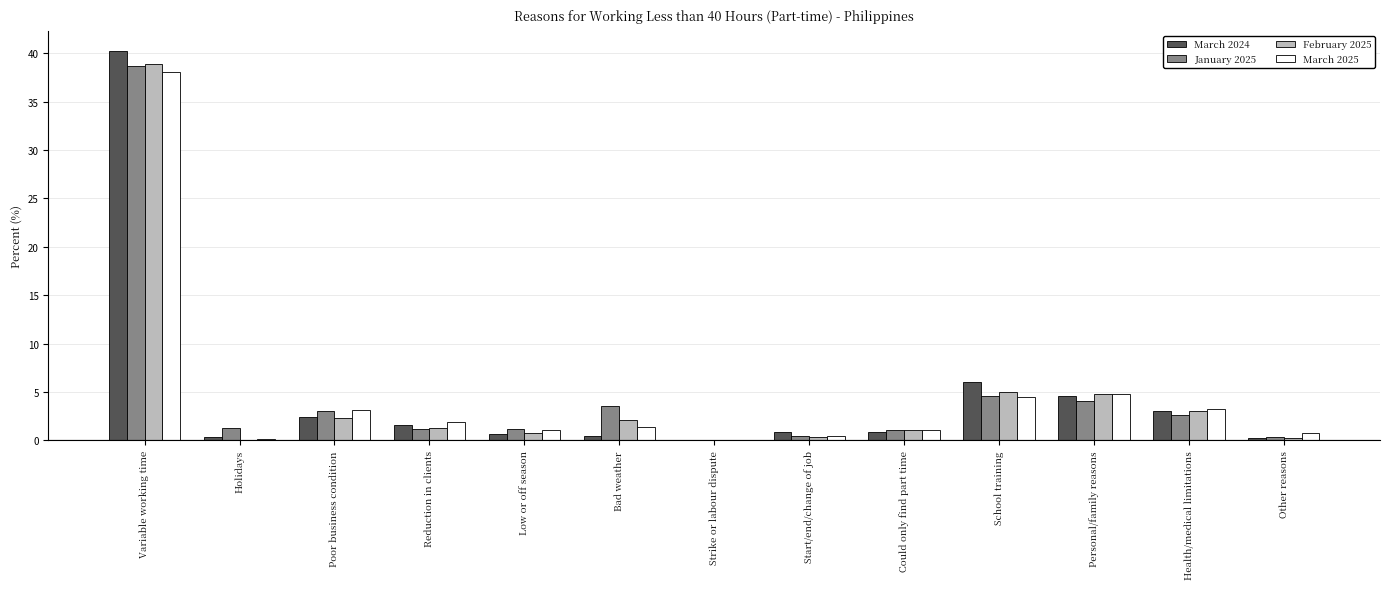

Which category has the highest value in the March 2024 series?

Variable working time